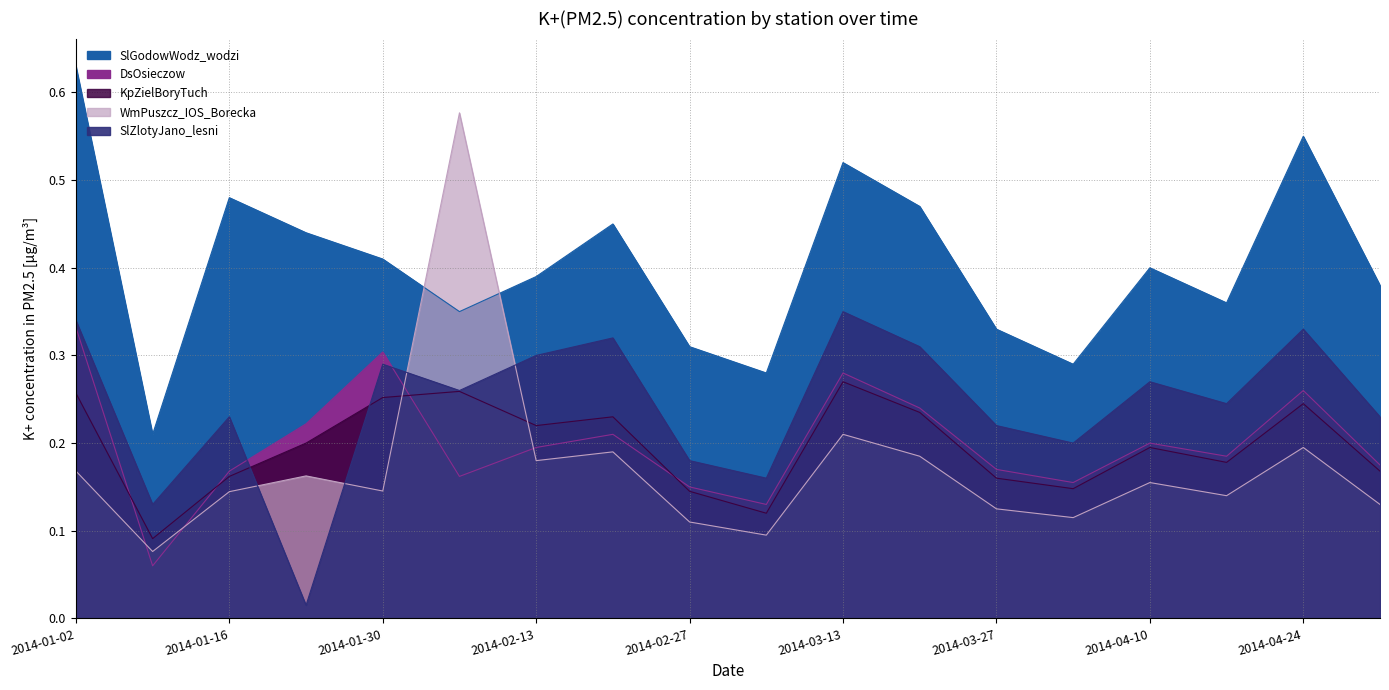

What is the sum of all WmPuszcz_IOS_Borecka values?

3.1